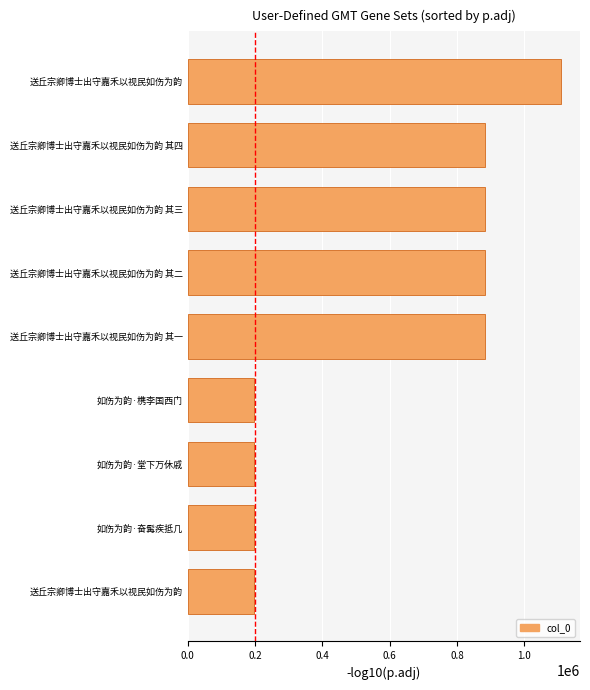

Are the bars horizontal?

Yes